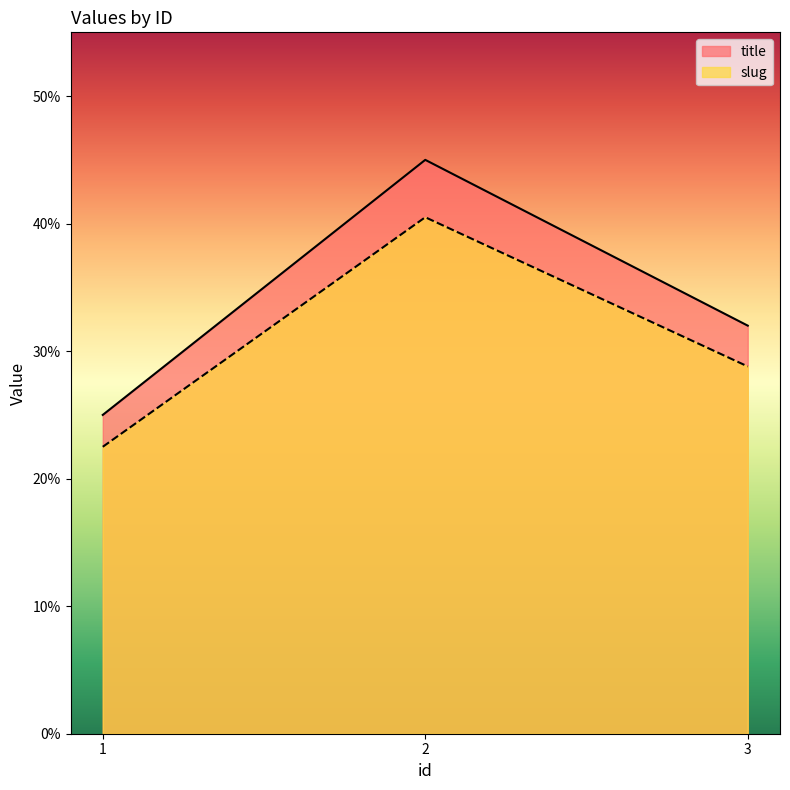

The value of title at 3 is 32.0. True or false?

True